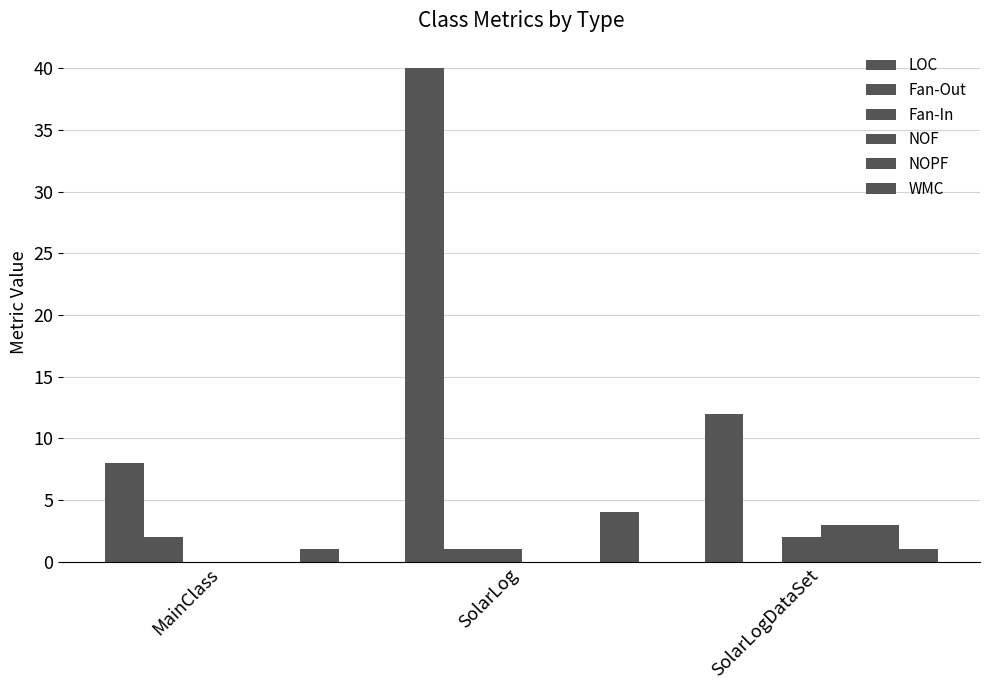

Are the bars horizontal?

No